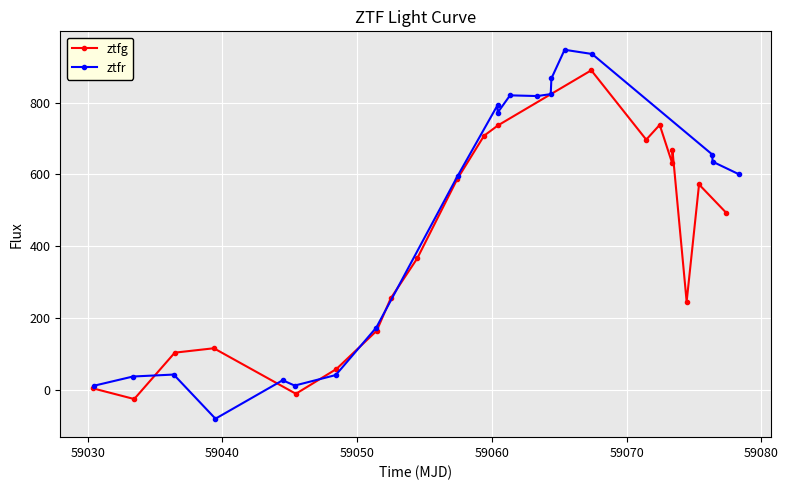

What is the minimum value shown in the chart?

-81.1